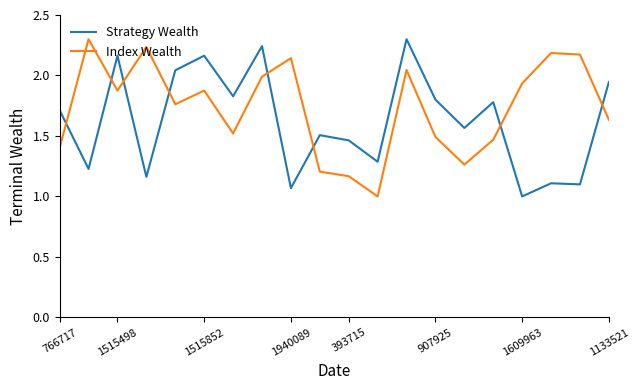

Rank the series by their average value, from lowest to highest.

Strategy Wealth, Index Wealth